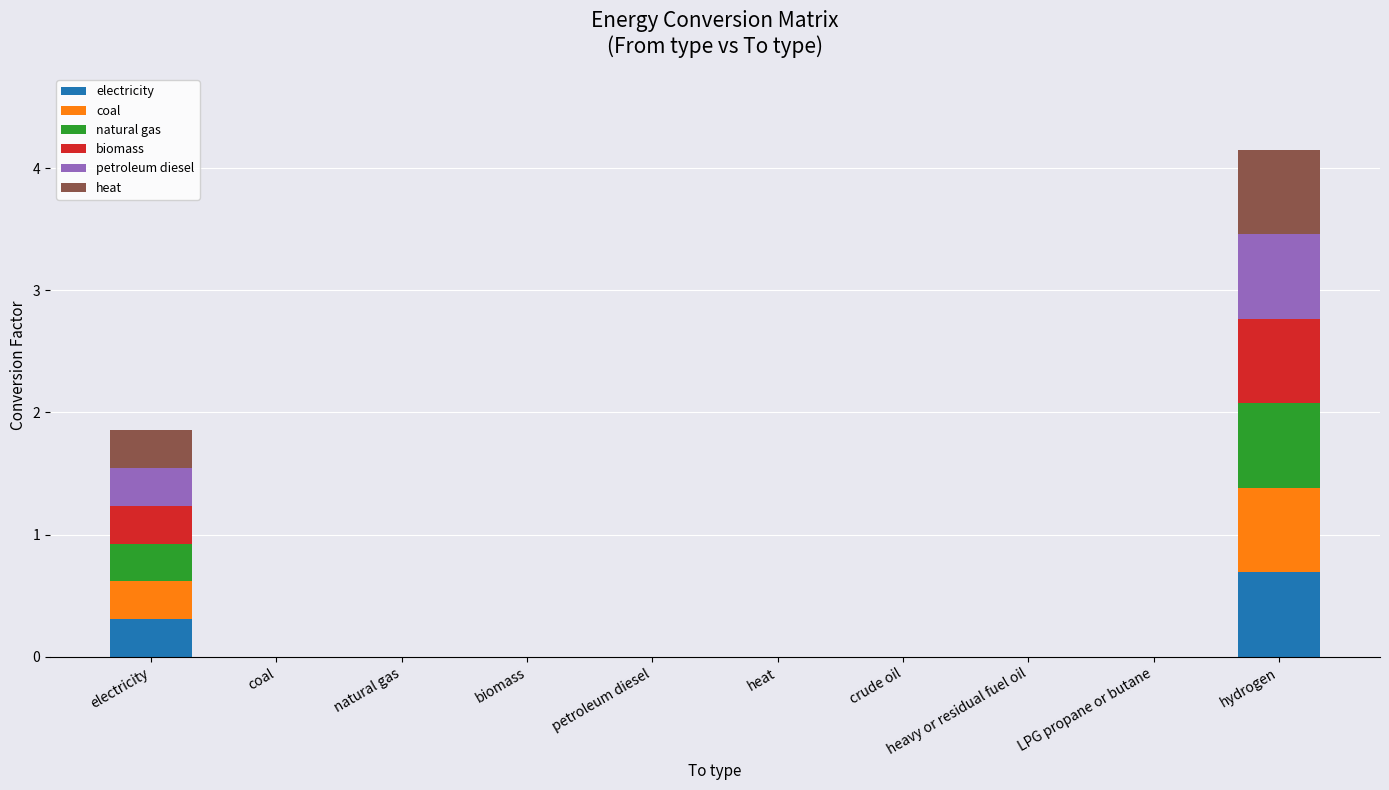

What is the highest value of the electricity series?

0.7